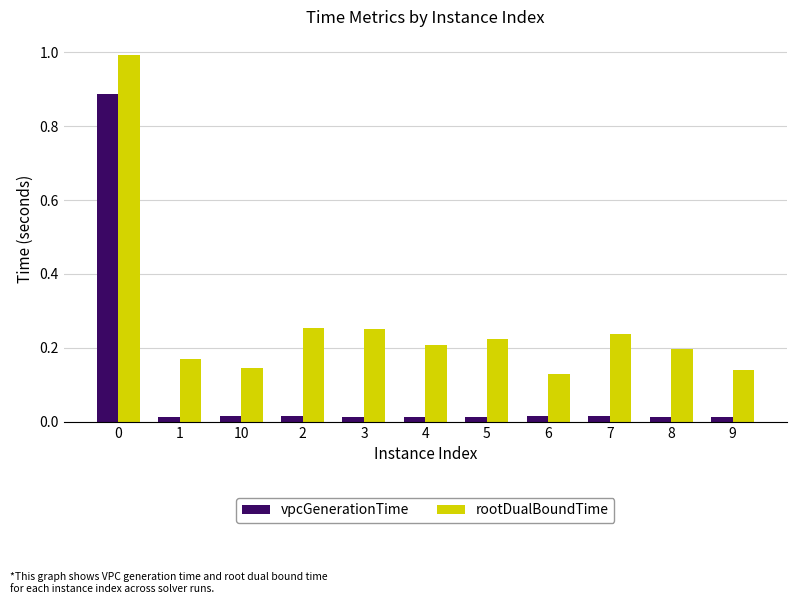

Rank the series by their average value, from highest to lowest.

rootDualBoundTime, vpcGenerationTime